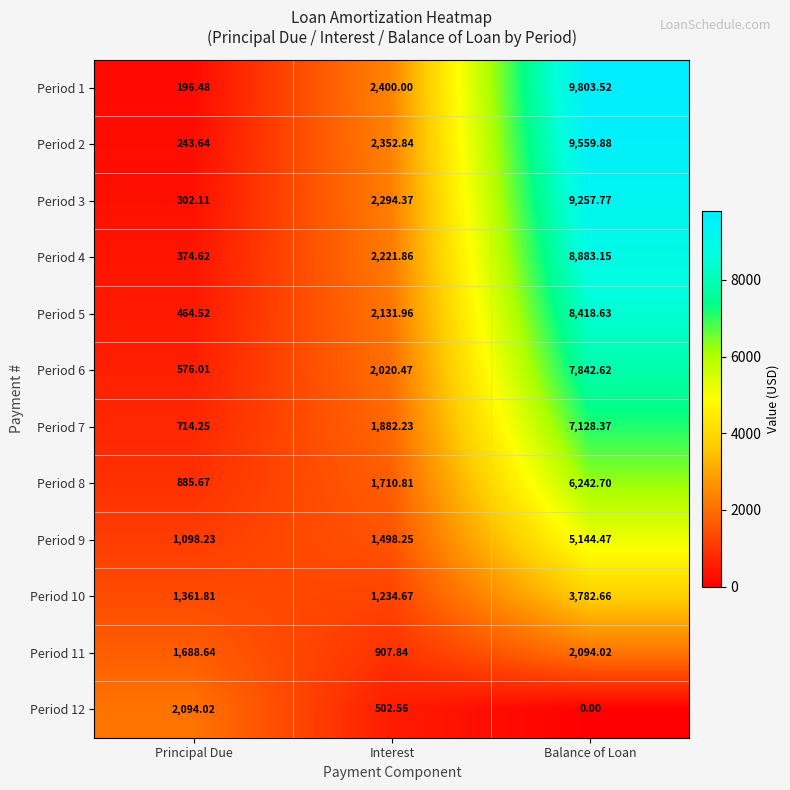

How many series are shown in this chart?

12